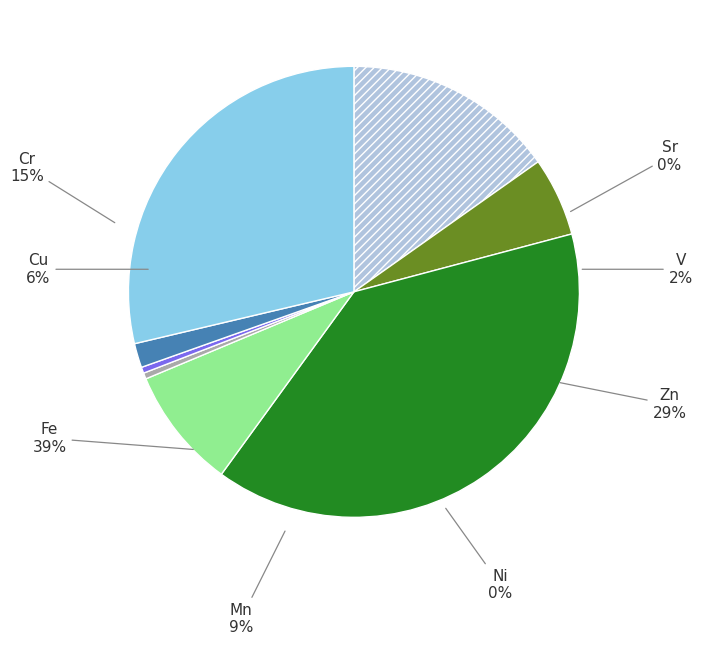

Does Zn represent more than half of the total?

No